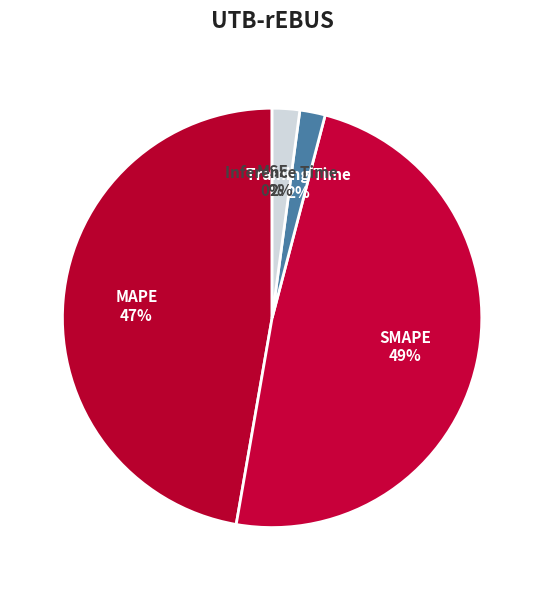

The Inference Time slice represents 2% of the pie. True or false?

True